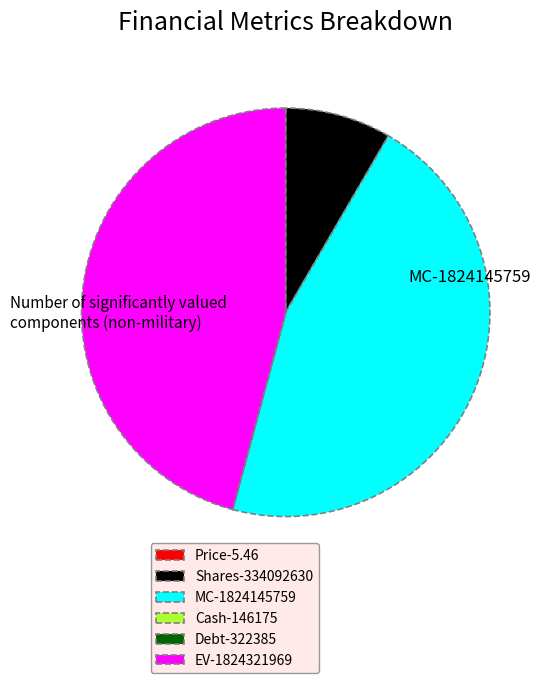

Approximately how many times larger is the value at EV-1824321969 compared to Shares-334092630?

5.5